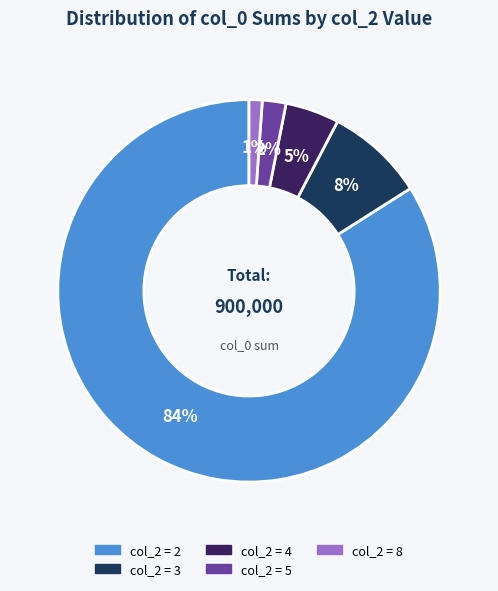

To the nearest percent, what is the average slice percentage?

20%